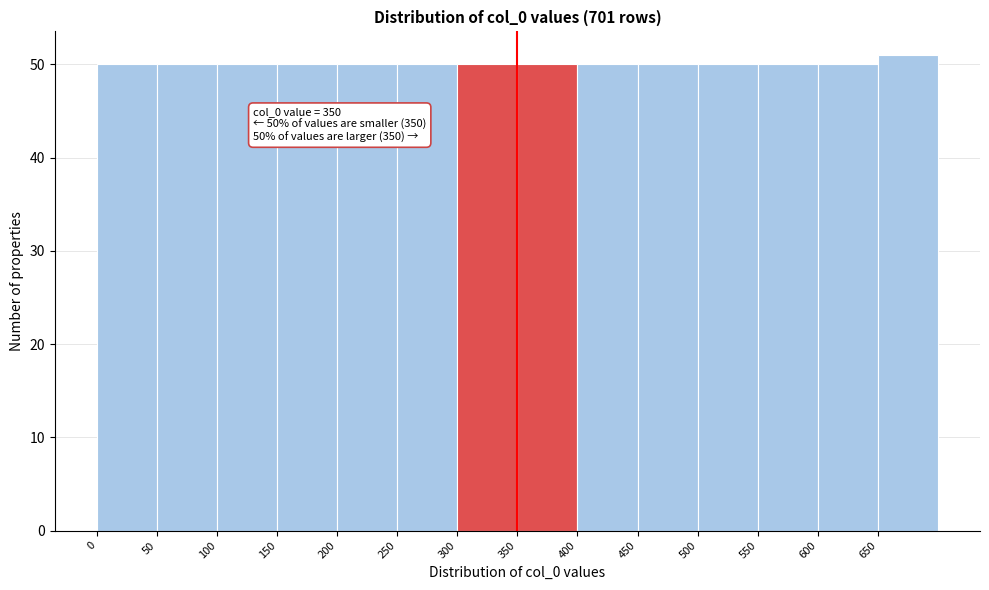

Over which range of the x-axis is the bar tallest?

650 to 700